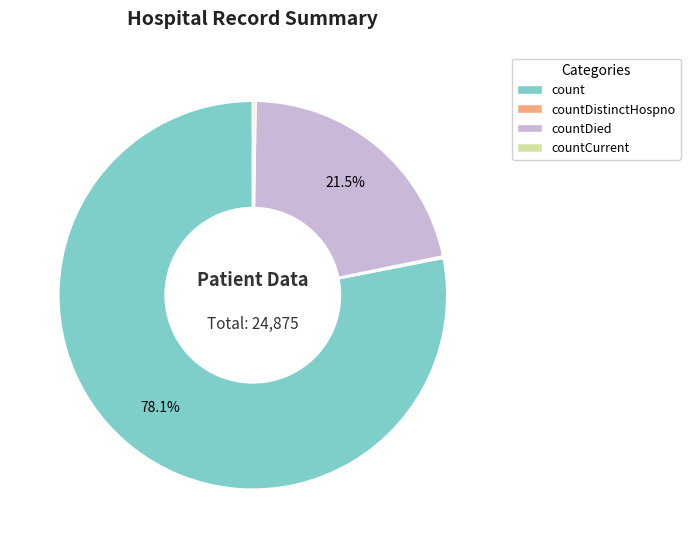

Which category has the biggest portion of the pie?

count